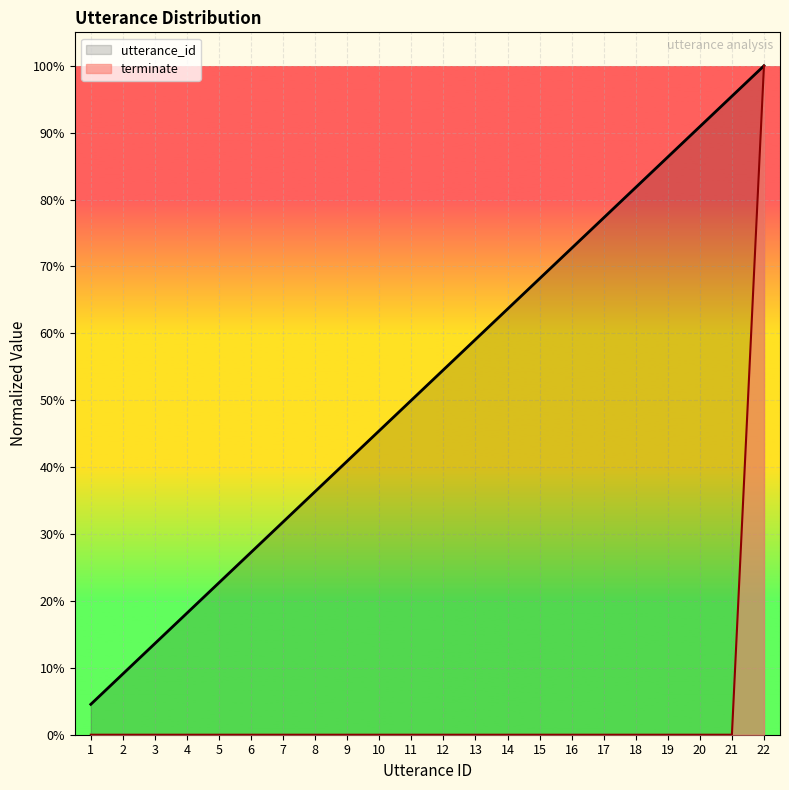

What are all the series names shown in the legend?

utterance_id, terminate